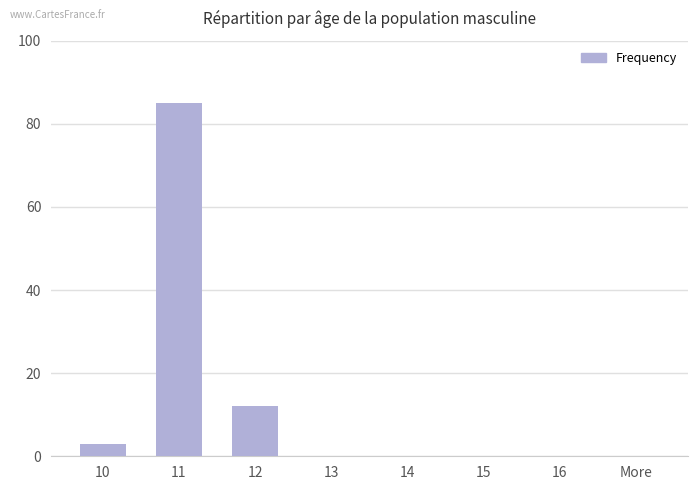

Reading left to right, extract all data points from this chart.

10=3	11=85	12=12	13=0	14=0	15=0	16=0	More=0